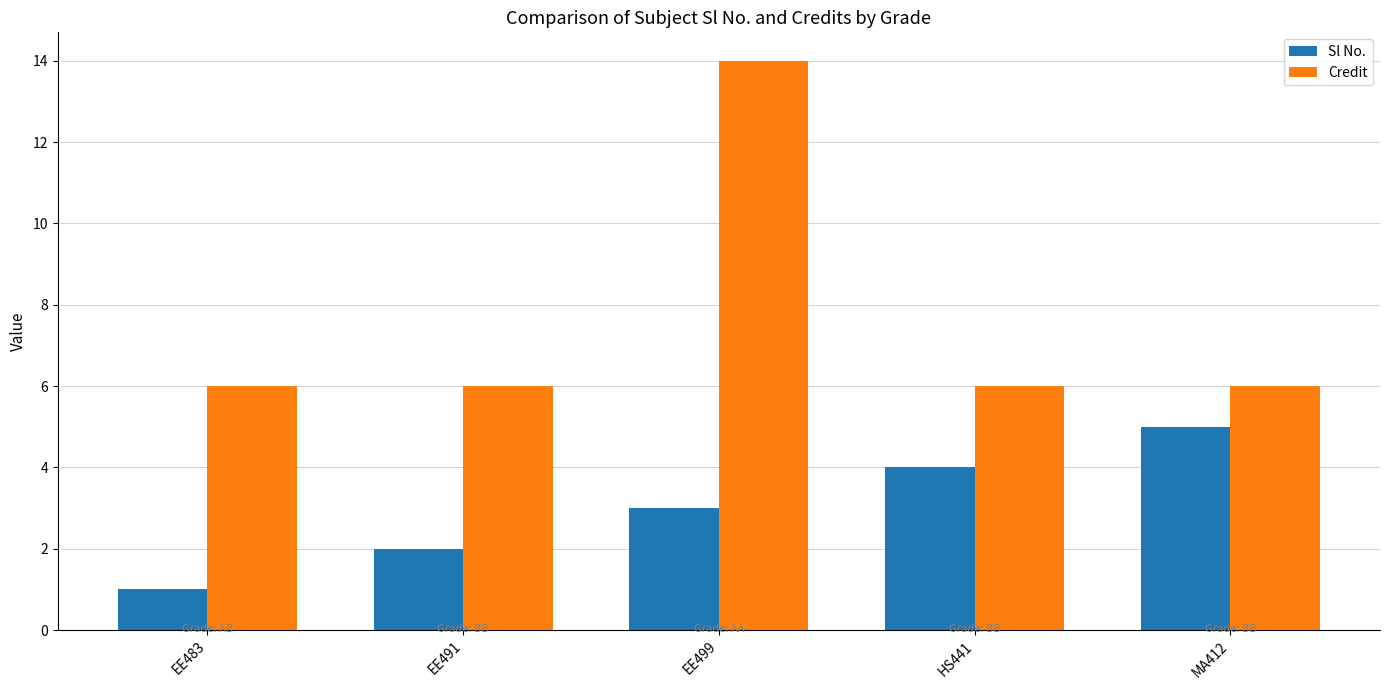

Is it true that Sl No. equals 5 at MA412?

True